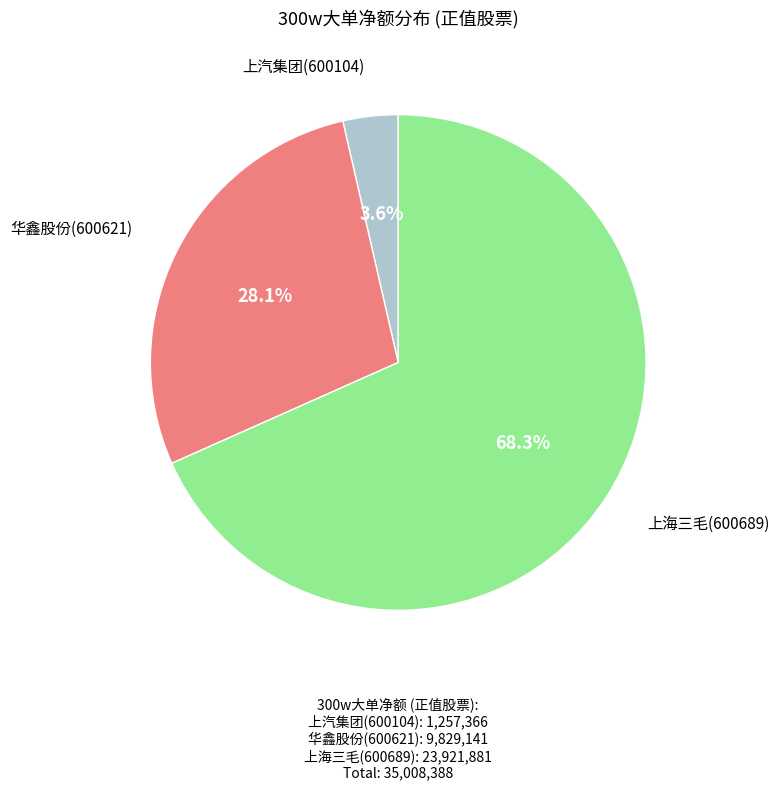

Is there any slice that represents more than half of the pie?

Yes